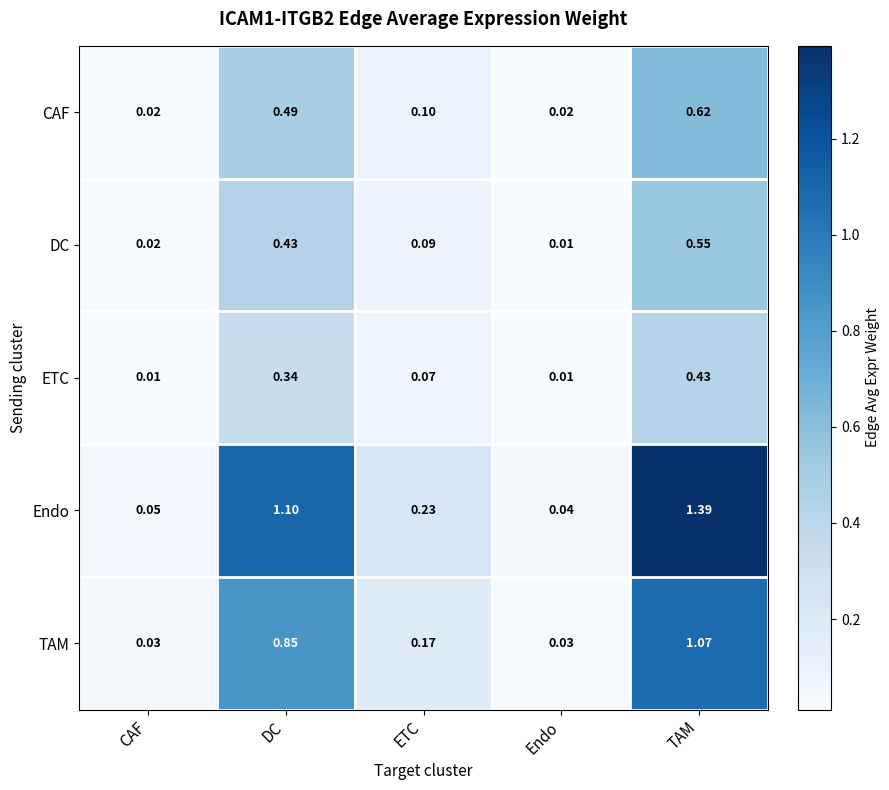

At which label does DC reach its minimum?

Endo